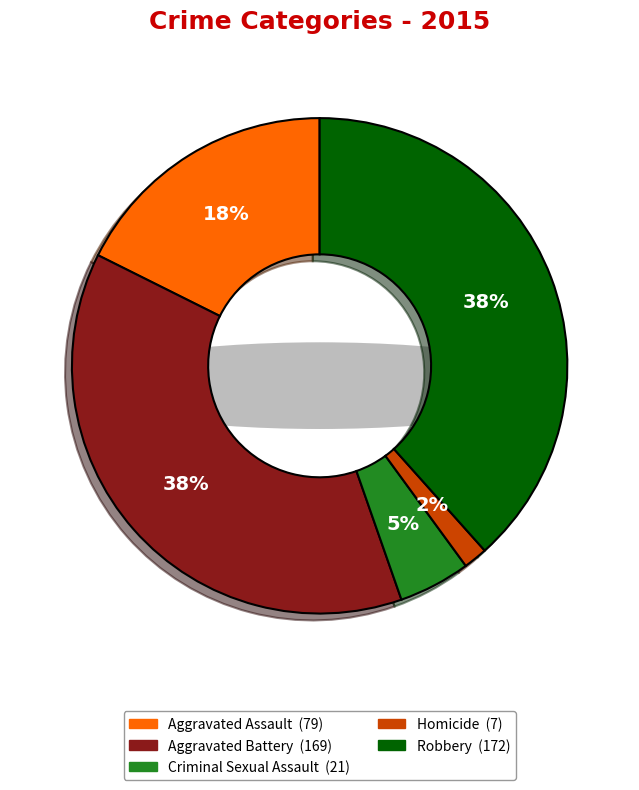

To the nearest percent, what portion does Aggravated Battery represent?

38%